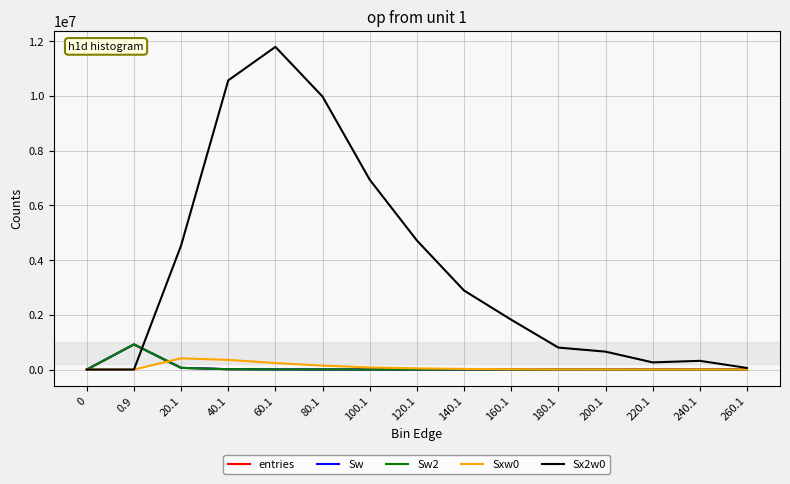

Is this an area chart (filled region under the line)?

No